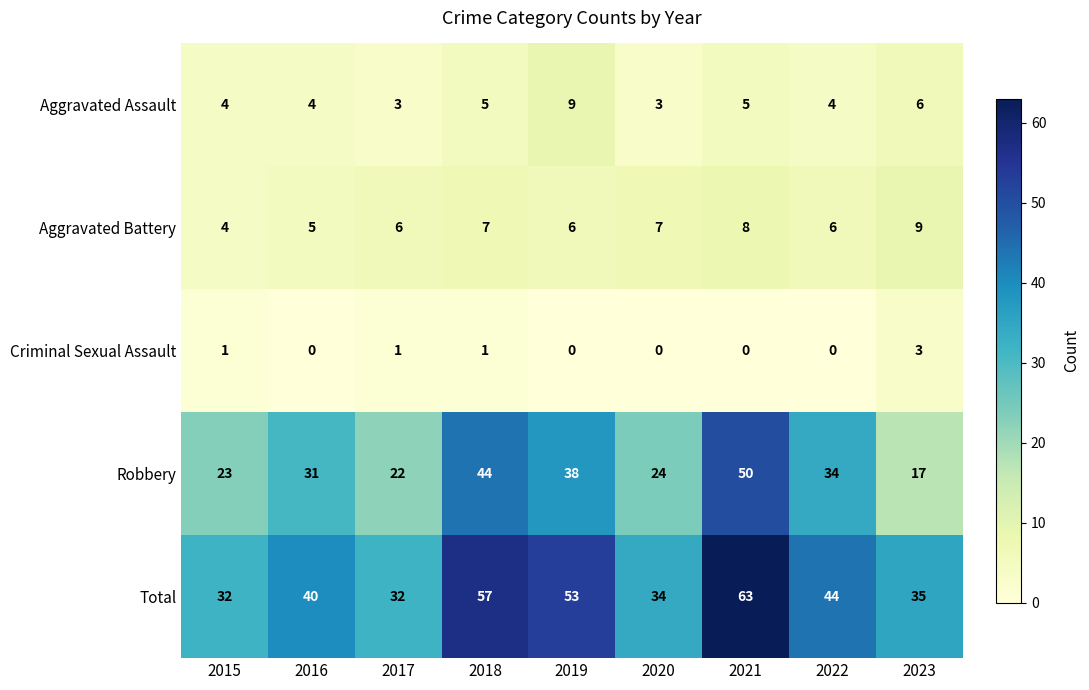

Which label corresponds to the largest value in the chart?

2021